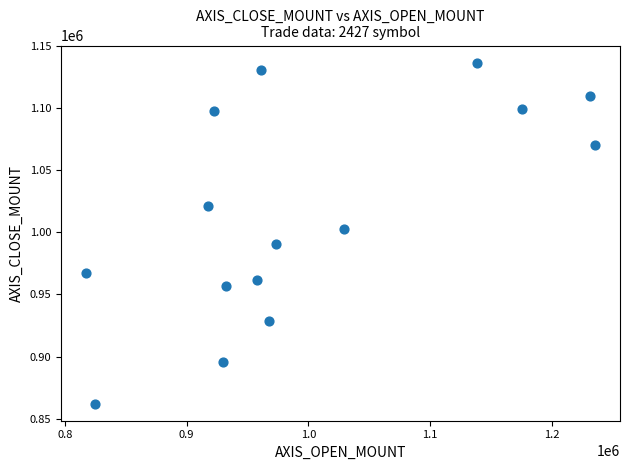

What is the range of Y values (max minus min)?

274100